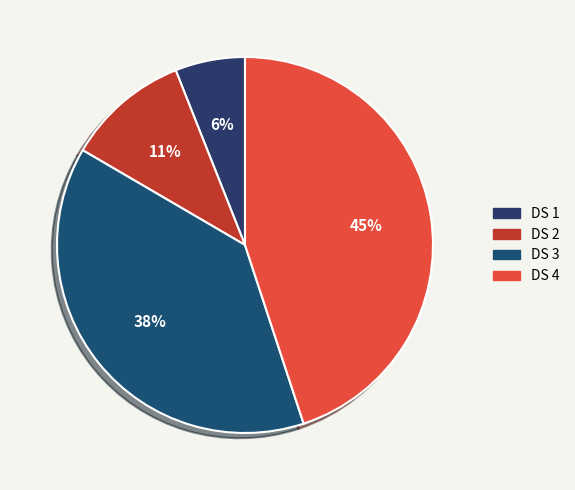

Do DS 1 and DS 4 together represent more than half of the pie?

Yes